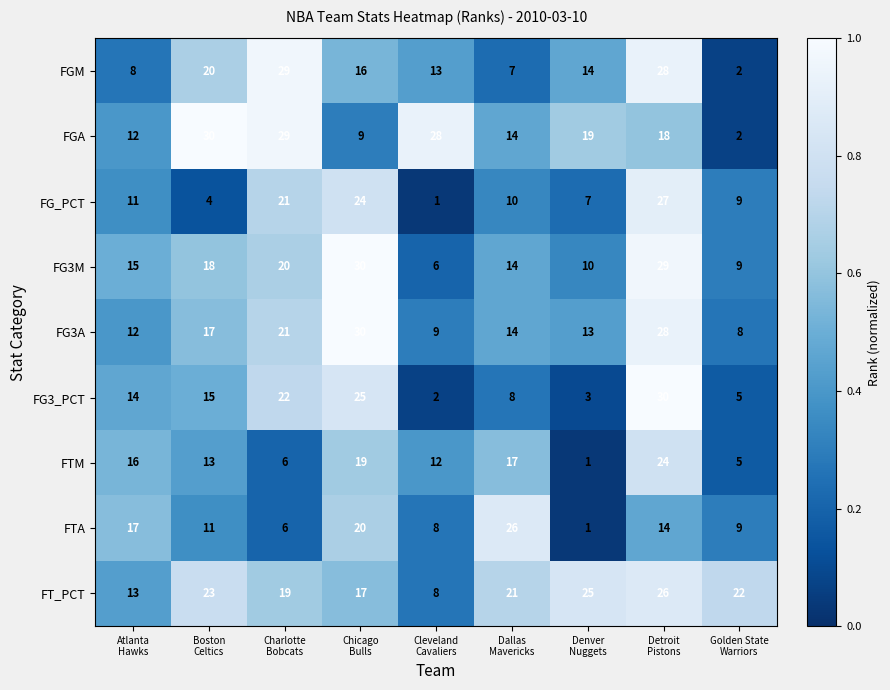

What is the average value of the FTM series?

13